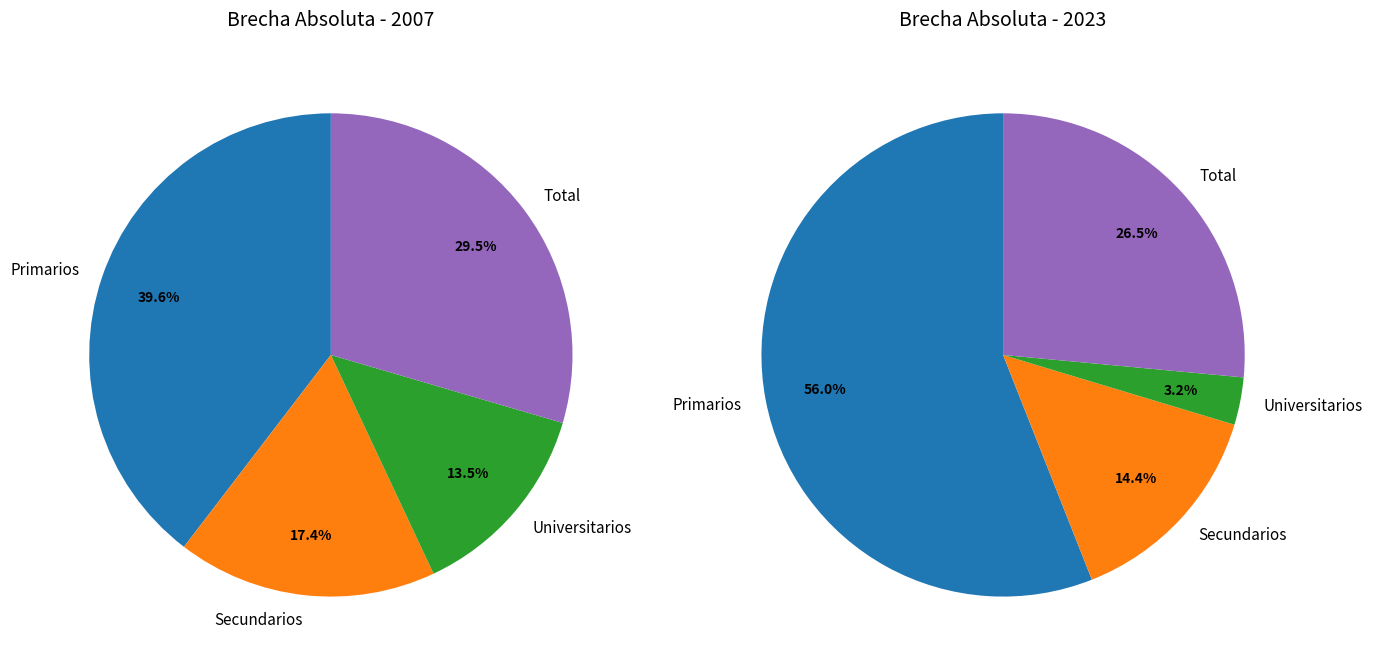

What percentage is the 3 slice, to the nearest percent?

30%